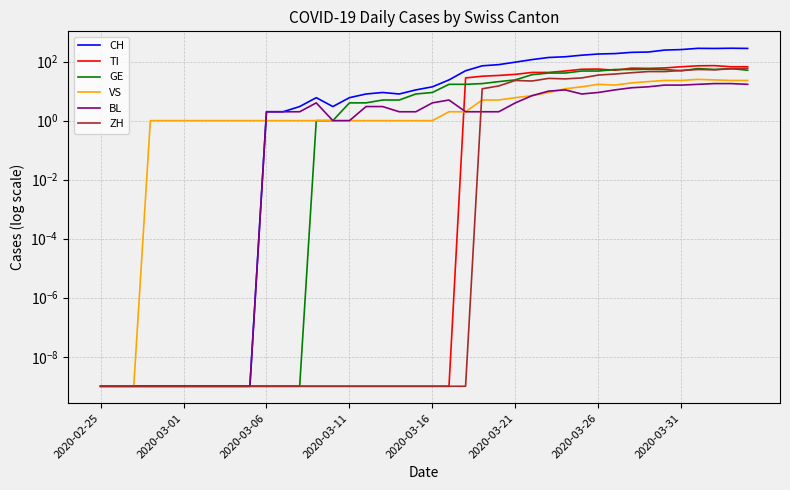

Rank the categories by VS value from highest to lowest.

36, 37, 34, 35, 38, 39, 33, 32, 30, 31, 29, 28, 27, 26, 25, 23, 24, 21, 22, 2020-03-11, 2020-03-16, 2020-03-21, 2020-03-26, 2020-03-31, 8, 9, 10, 11, 12, 13, 14, 15, 16, 17, 18, 19, 20, 2020-02-25, 2020-03-01, 2020-03-06